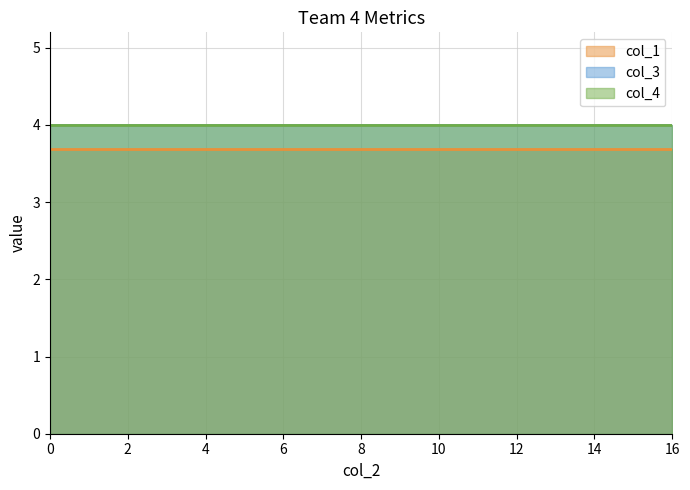

What is the value of the col_3 point at the 10th from the left?

4.0